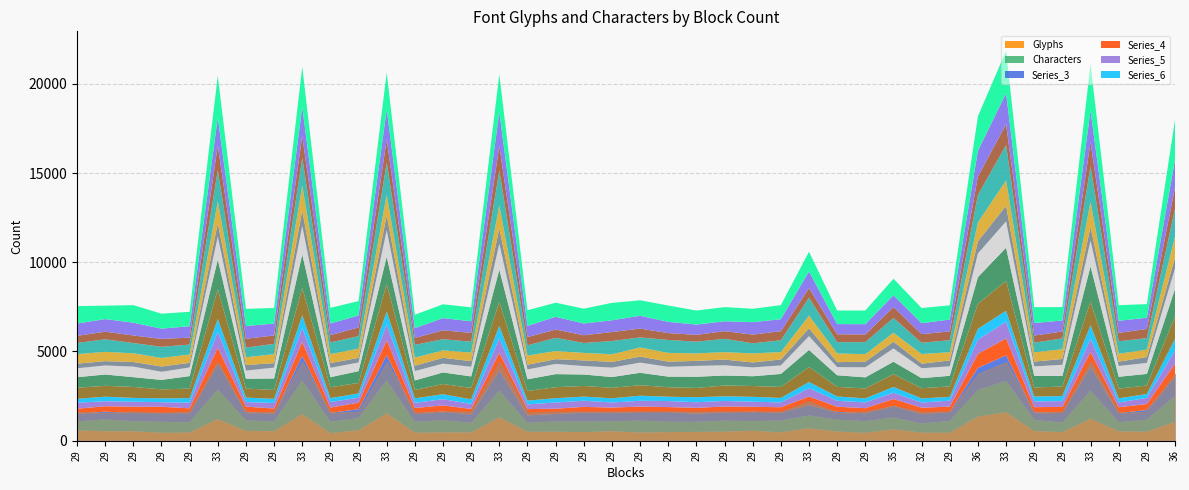

Where does the Glyphs series first go above 8104?

33